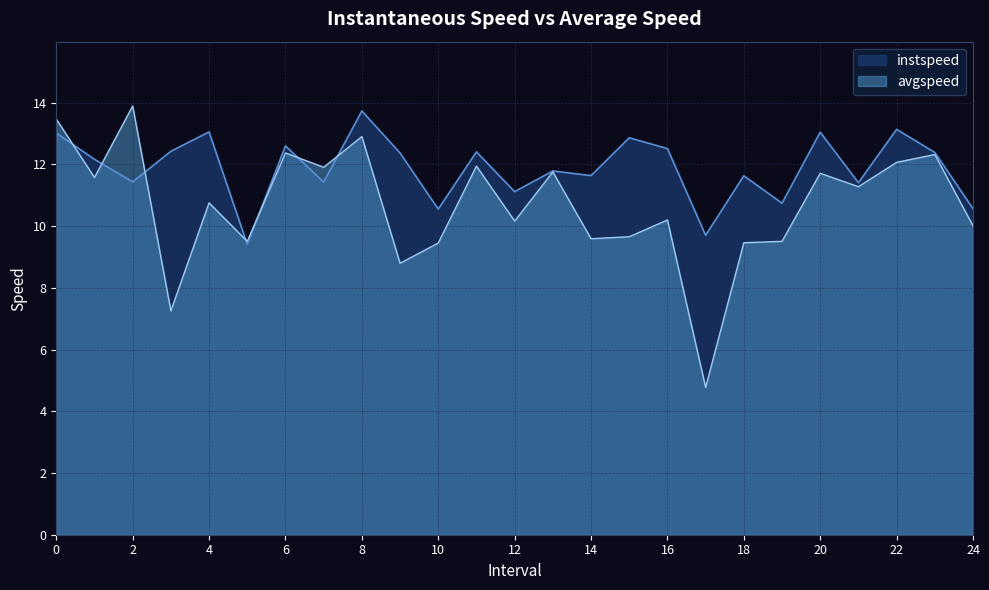

Which series has the widest spread of values?

avgspeed